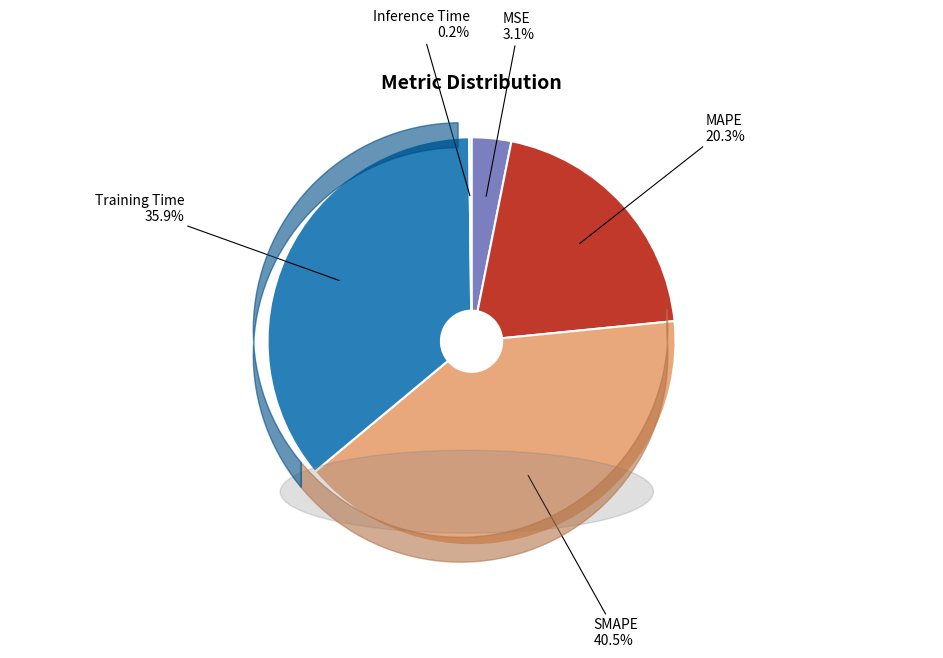

Is there any slice that represents more than half of the pie?

No